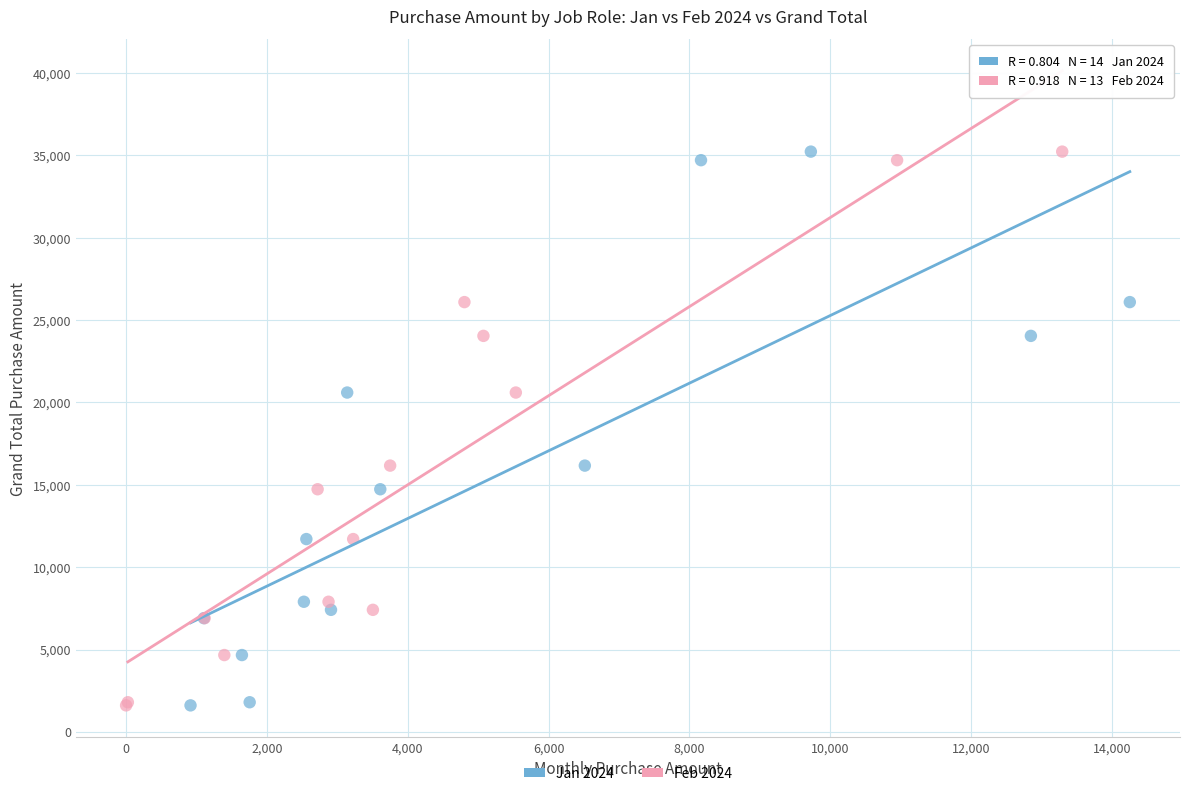

What are all the series names shown in the legend?

Jan 2024, Feb 2024